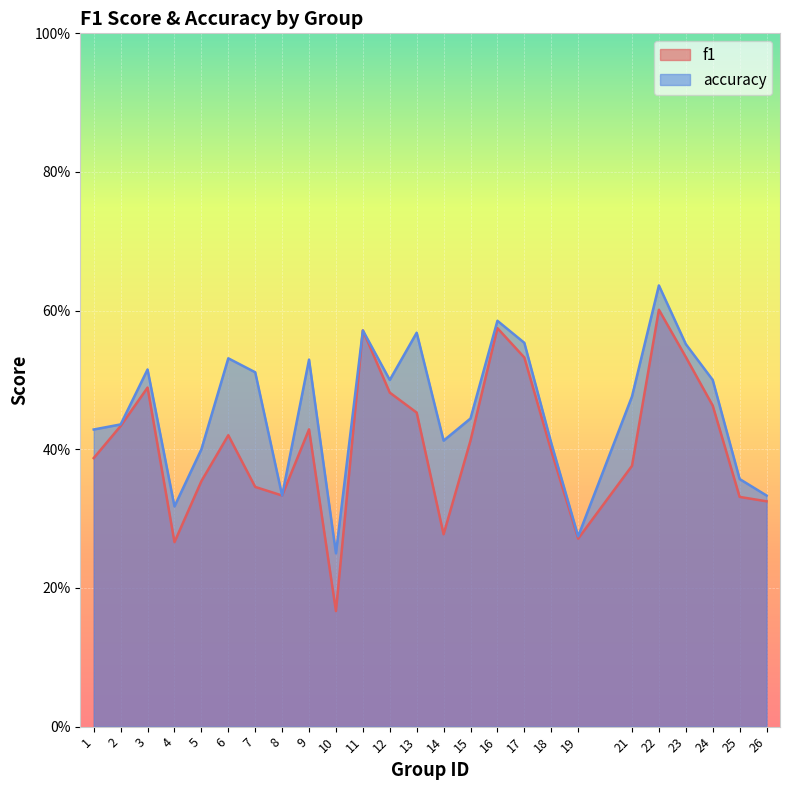

True or false: accuracy and f1 cross at least once.

False